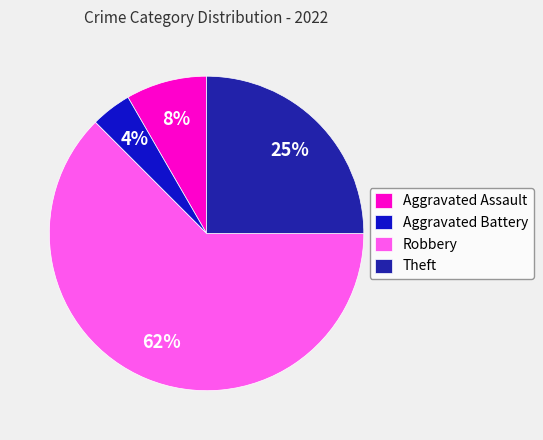

What percentage is the Theft slice, to the nearest percent?

25%